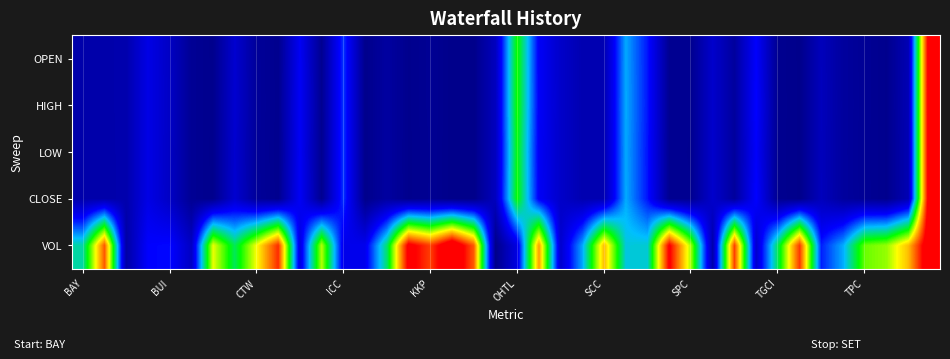

Rank the series by their maximum value, from lowest to highest.

OPEN, HIGH, LOW, CLOSE, VOL